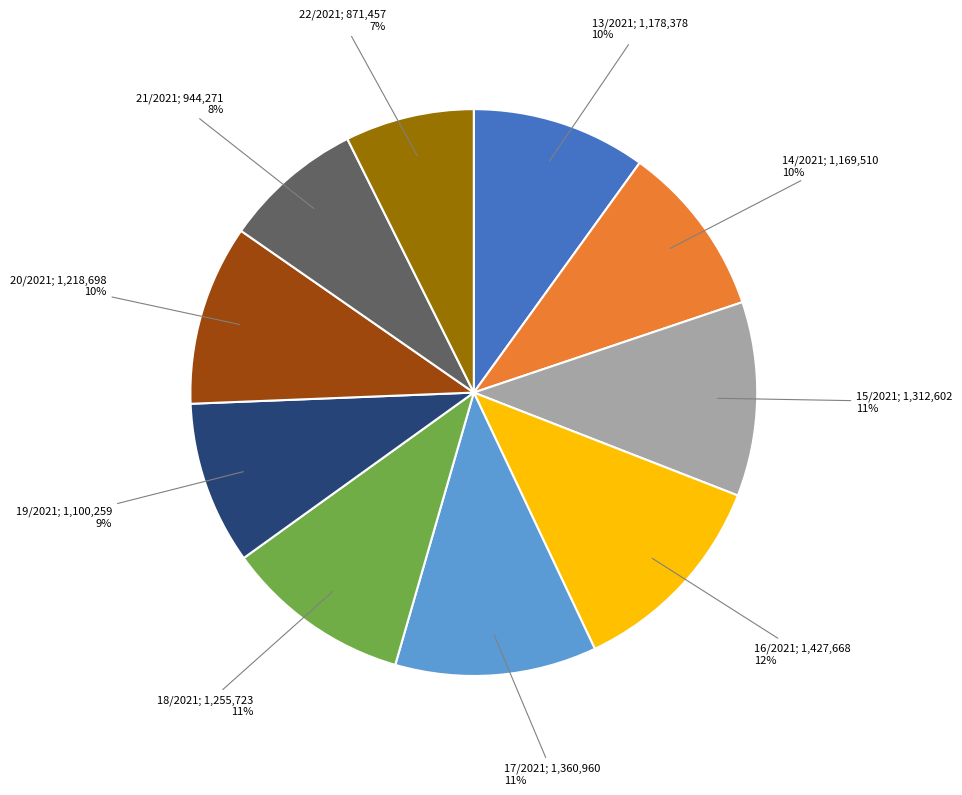

To the nearest percent, what is the average slice percentage?

10%